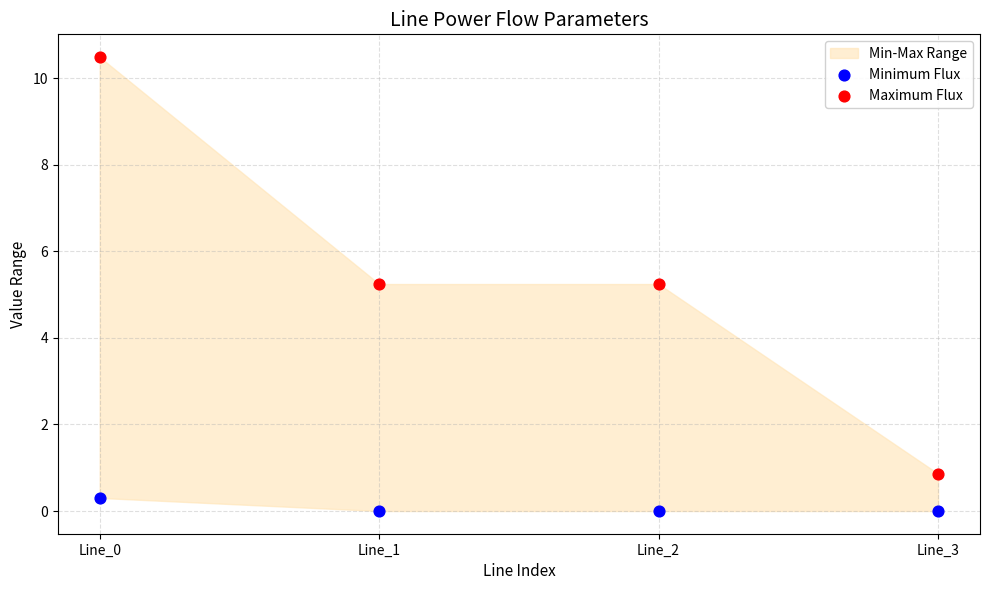

Which series contains the highest Y value?

Maximum Flux